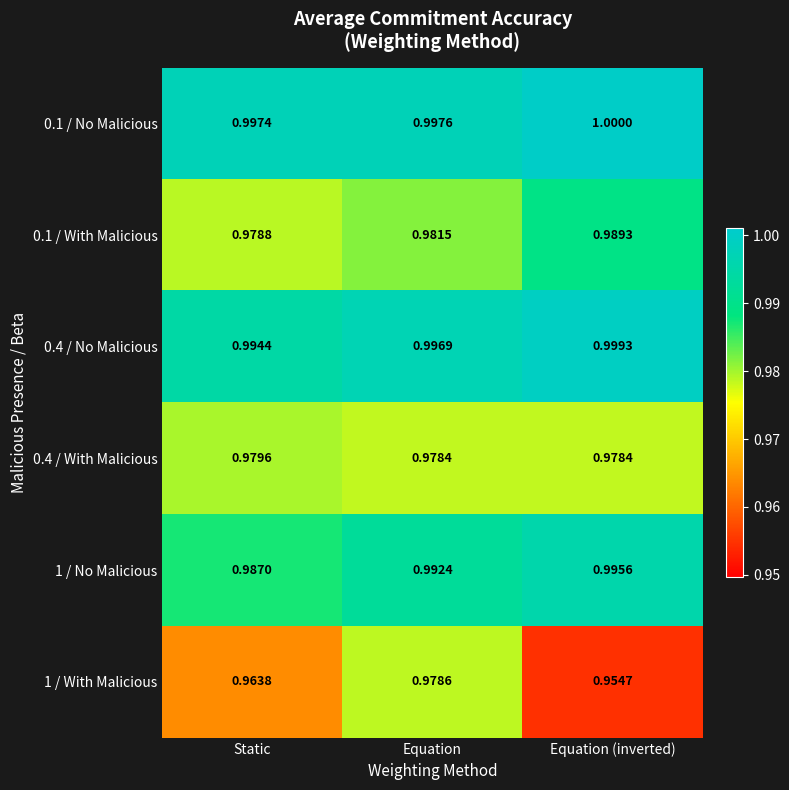

Which category has the lowest value in the 0.1 / No Malicious series?

Static